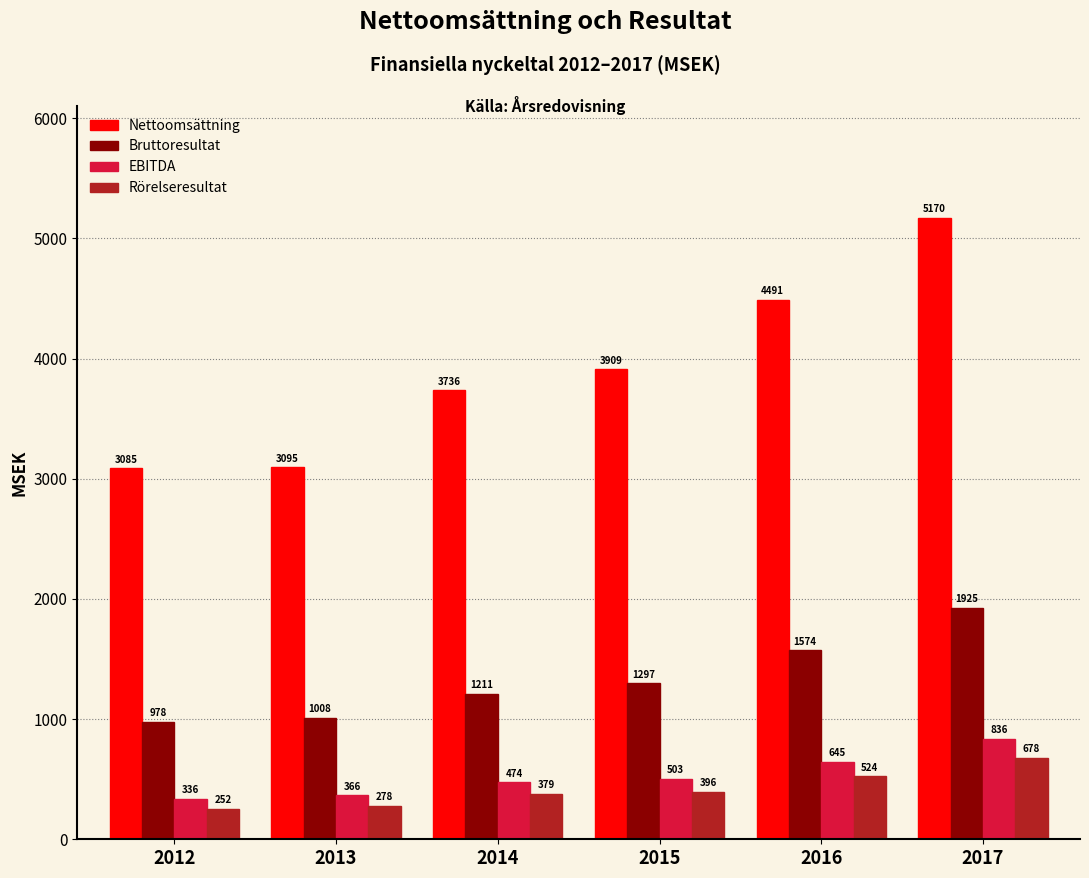

List the series in order of their peak value, lowest first.

Rörelseresultat, EBITDA, Bruttoresultat, Nettoomsättning